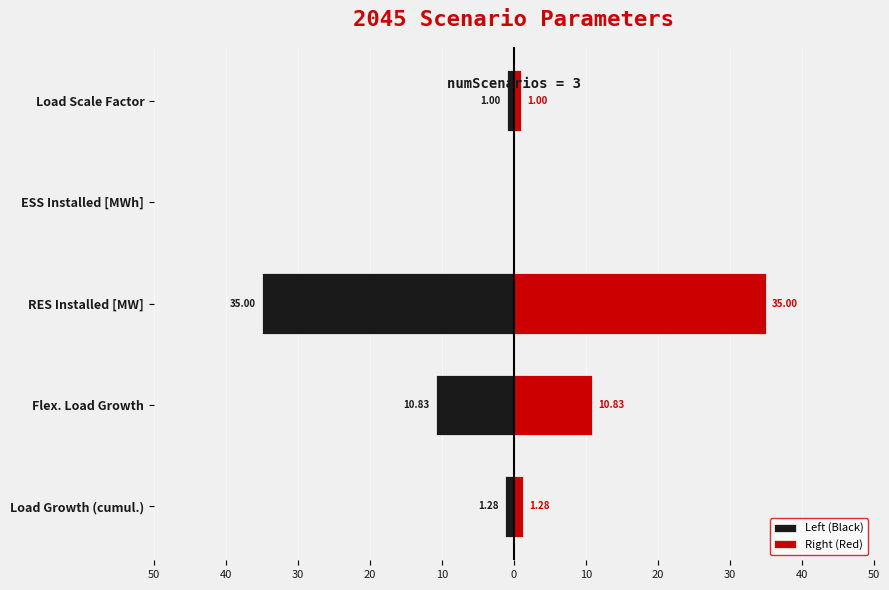

The Right (Red) series shows 23.2 at RES Installed [MW]. True or false?

False